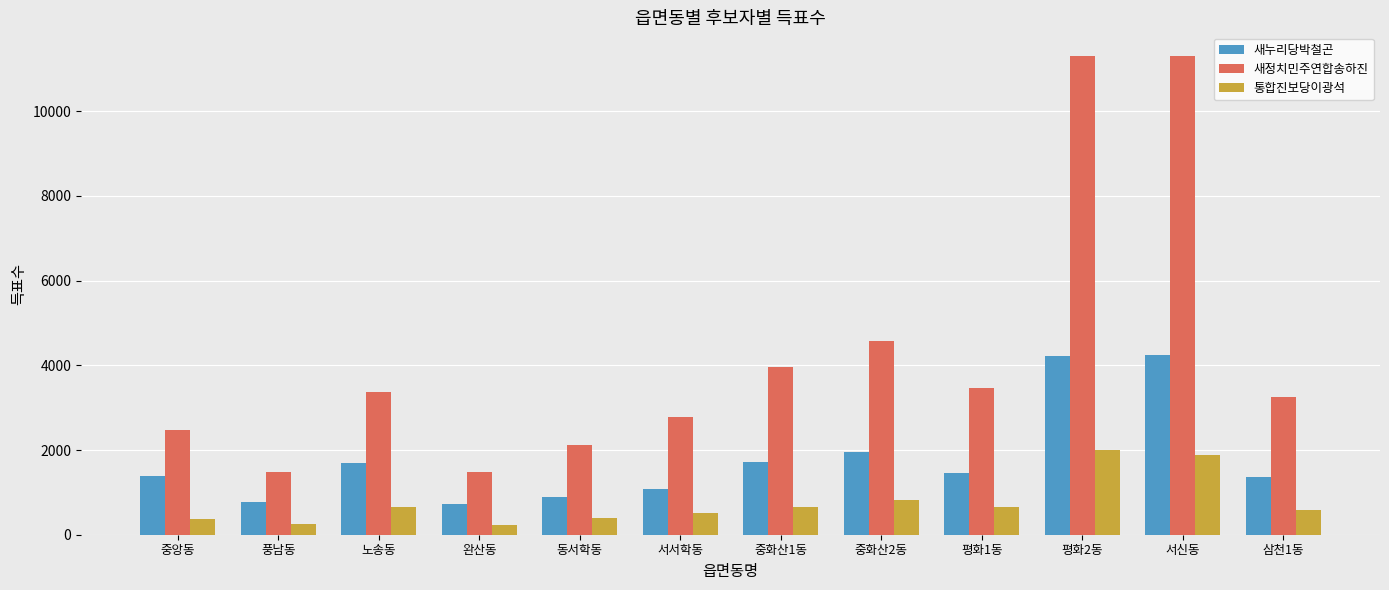

Which series has the largest range (max minus min)?

새정치민주연합송하진